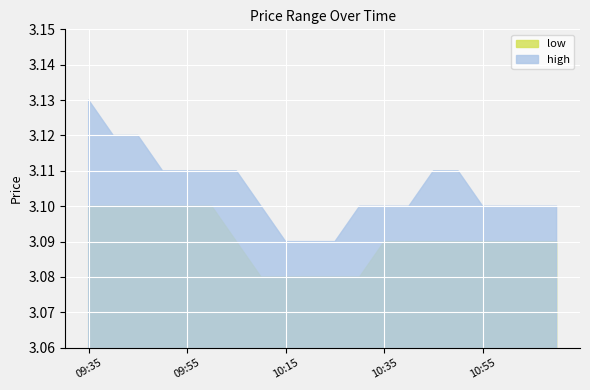

Between 09:35 and 09:50, which is larger?

09:35